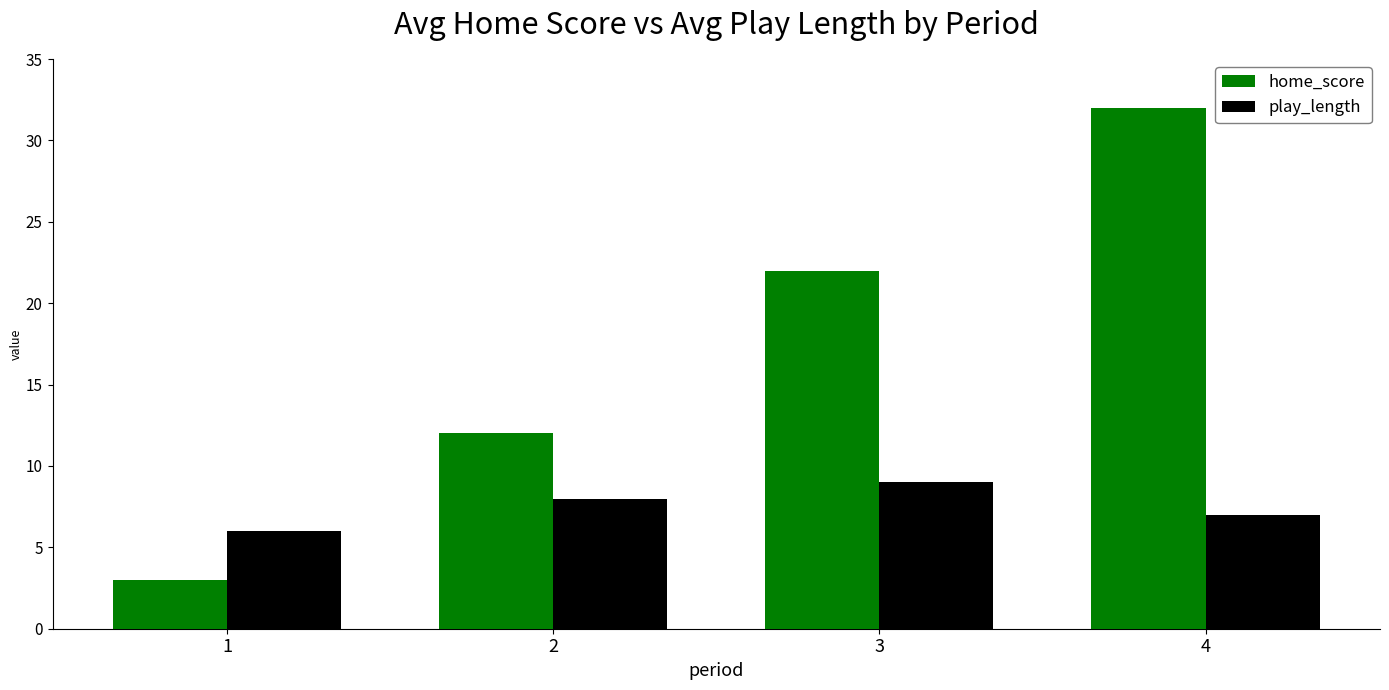

True or false: home_score has a value of 32 at 4.

True